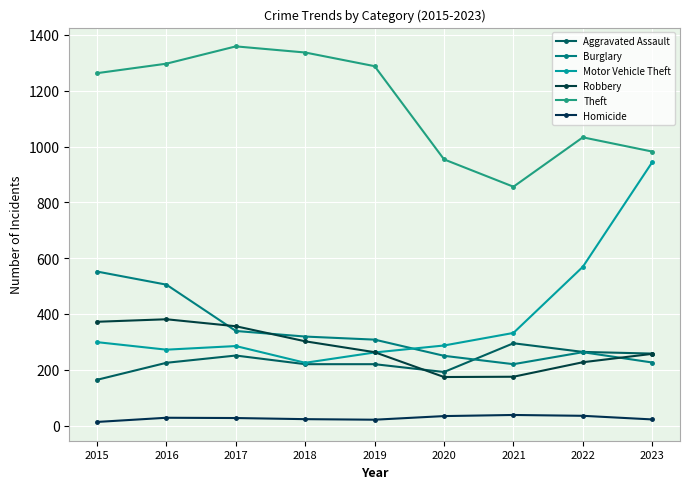

What is the smallest value displayed?

13